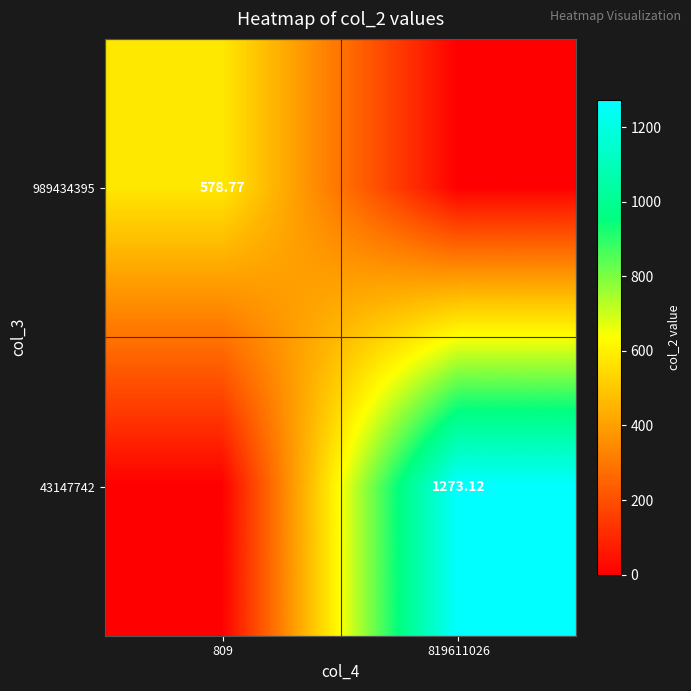

Between 819611026 and 809, which is larger?

809